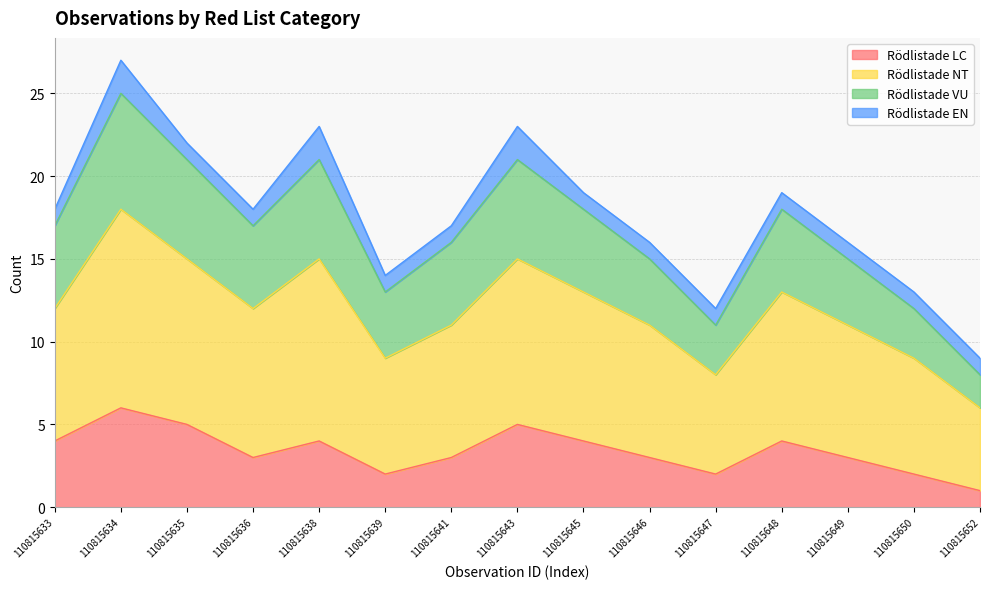

What value does the Rödlistade LC series have at 110815633?

4